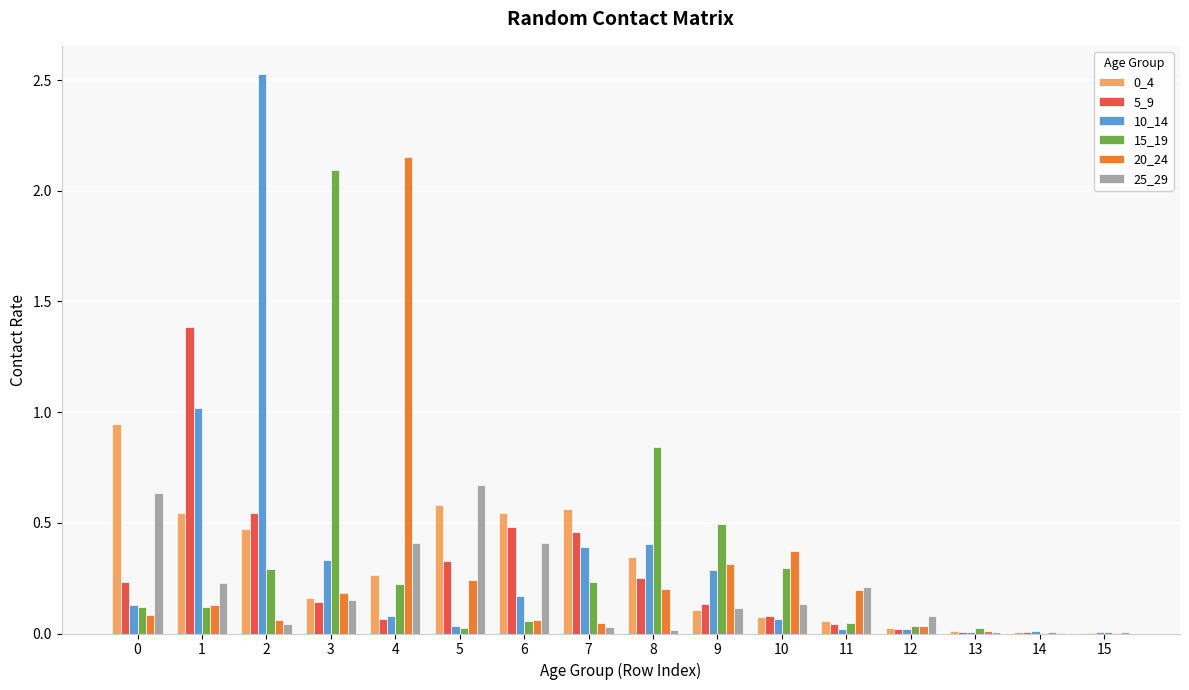

Is the value of 20_24 at 7 greater than the value of 10_14 at 1?

No